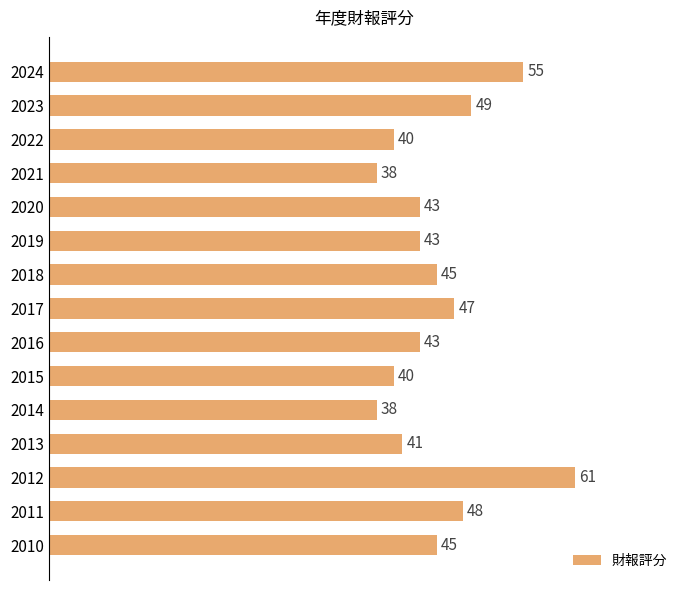

How many data points does each series have?

15